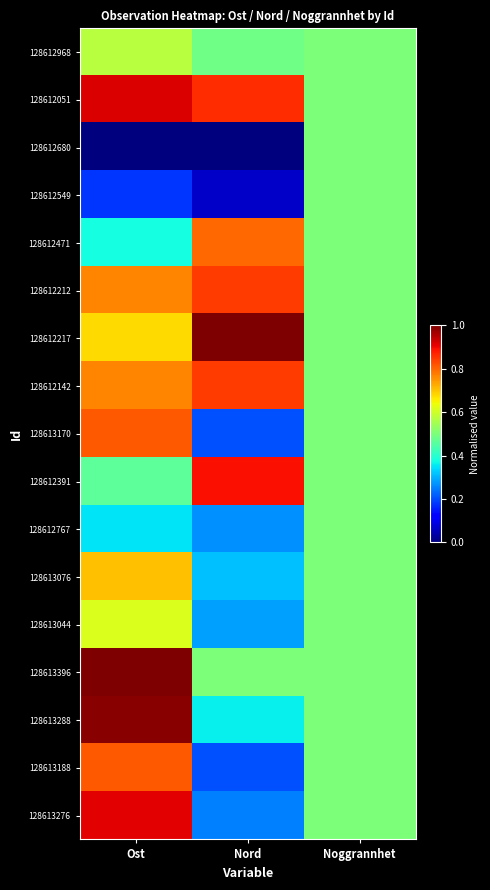

What is the total value across all series at Nord?

8.2